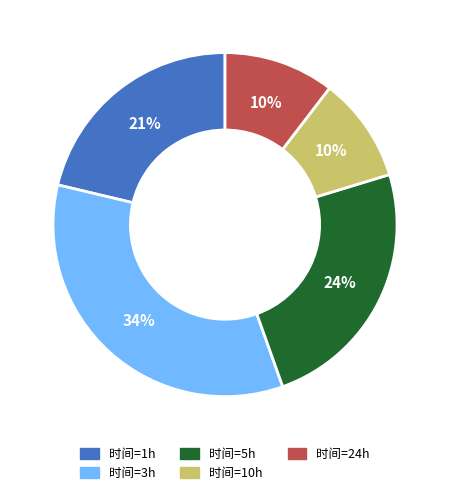

Is there any slice that represents more than half of the pie?

No